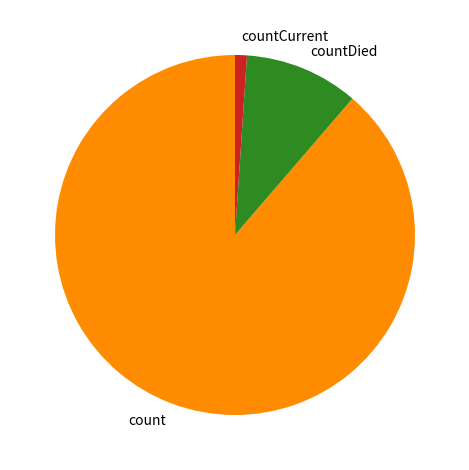

What is the smallest slice in the pie chart?

countCurrent